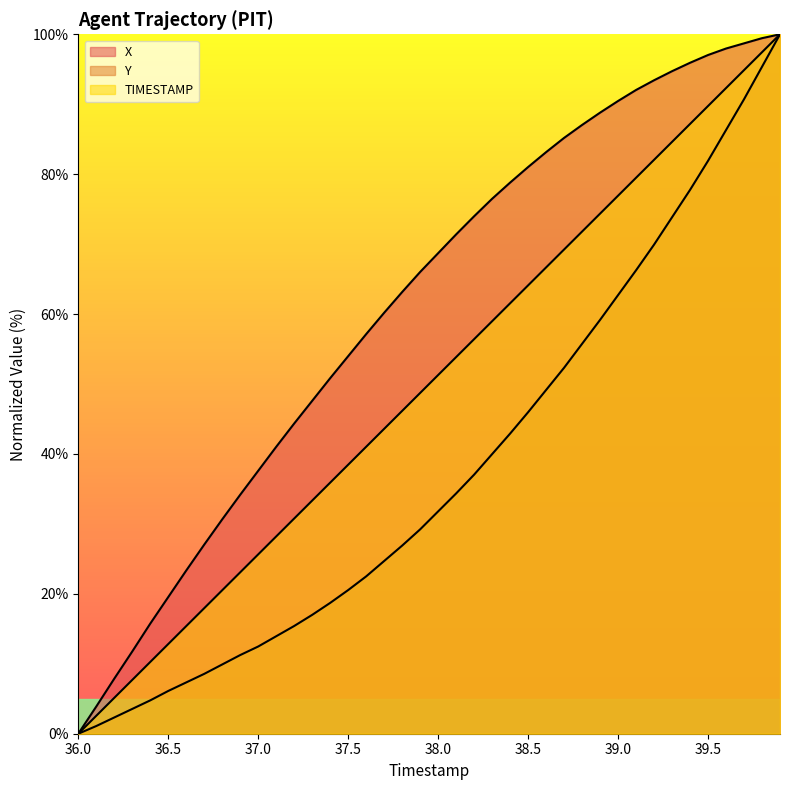

How many data points in TIMESTAMP are less than 51?

20